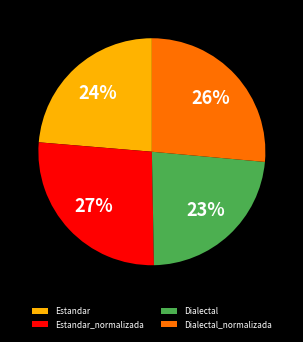

Is it true that Estandar is 30% of the pie?

False